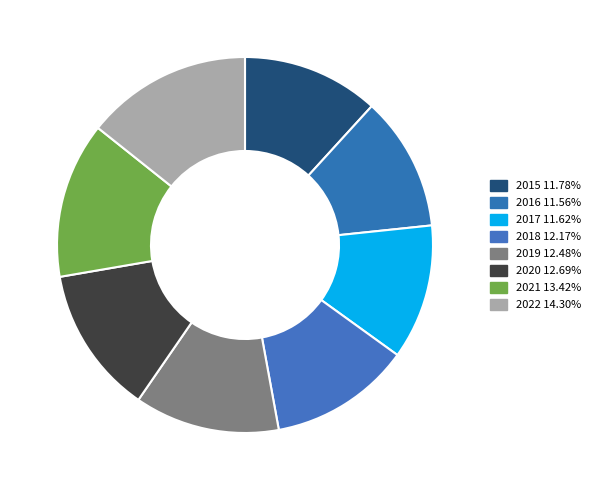

True or false: 2019 accounts for 12% of the total.

True